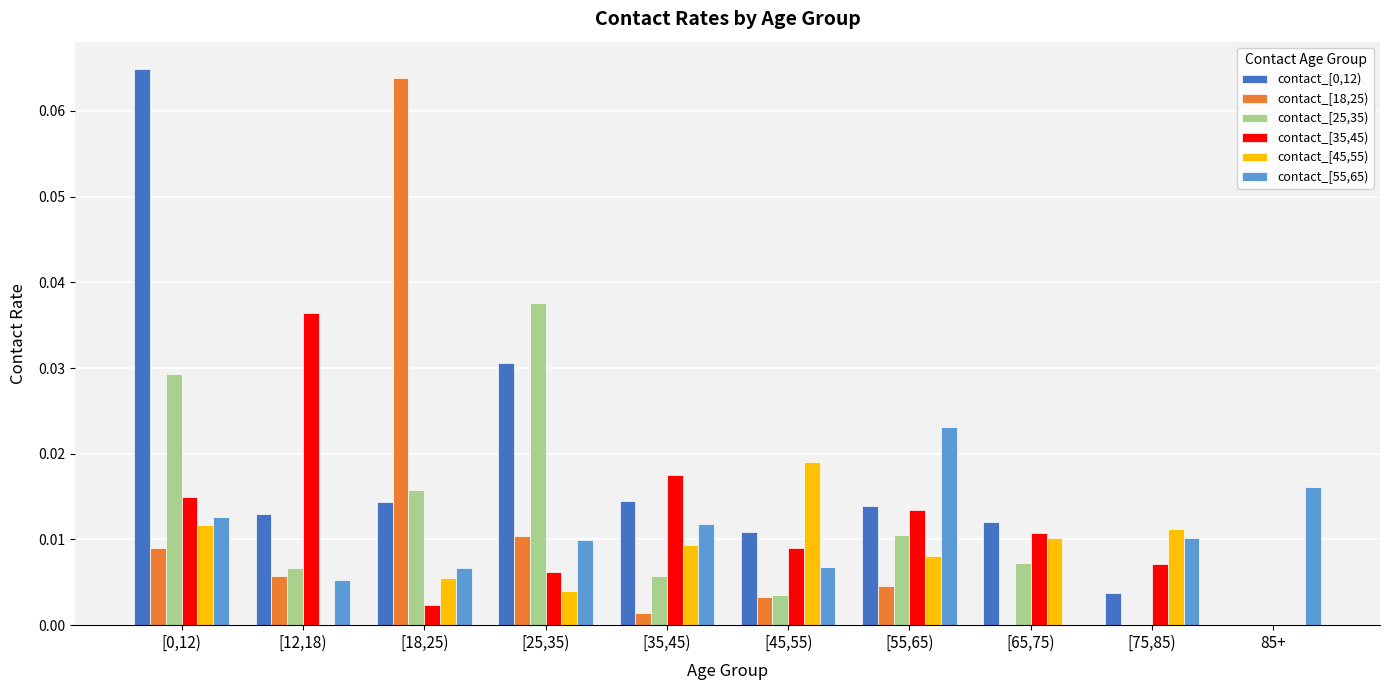

The contact_[45,55) series shows 0.0 at [65,75). True or false?

True